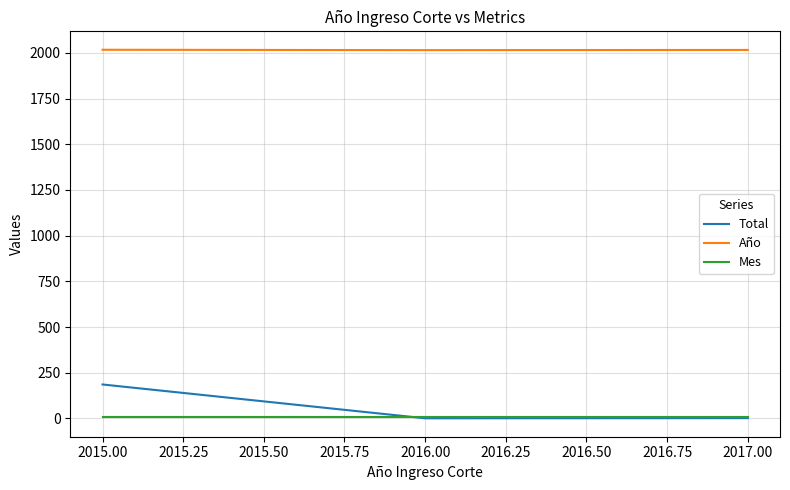

Is this an area chart (filled region under the line)?

No